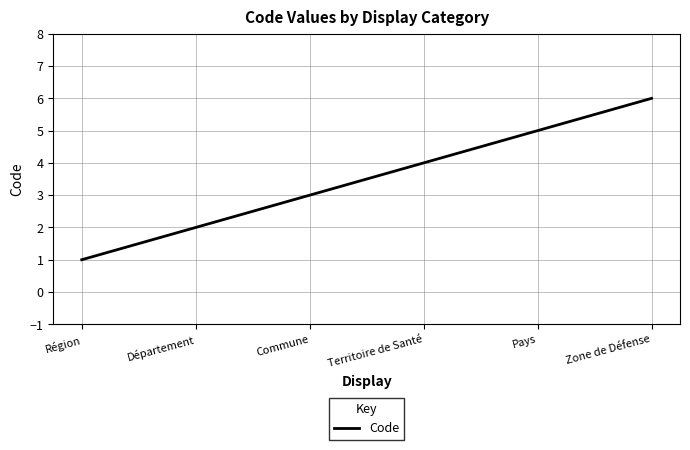

Reading left to right, what are all the values shown in this chart?

Région=1	Département=2	Commune=3	Territoire de Santé=4	Pays=5	Zone de Défense=6